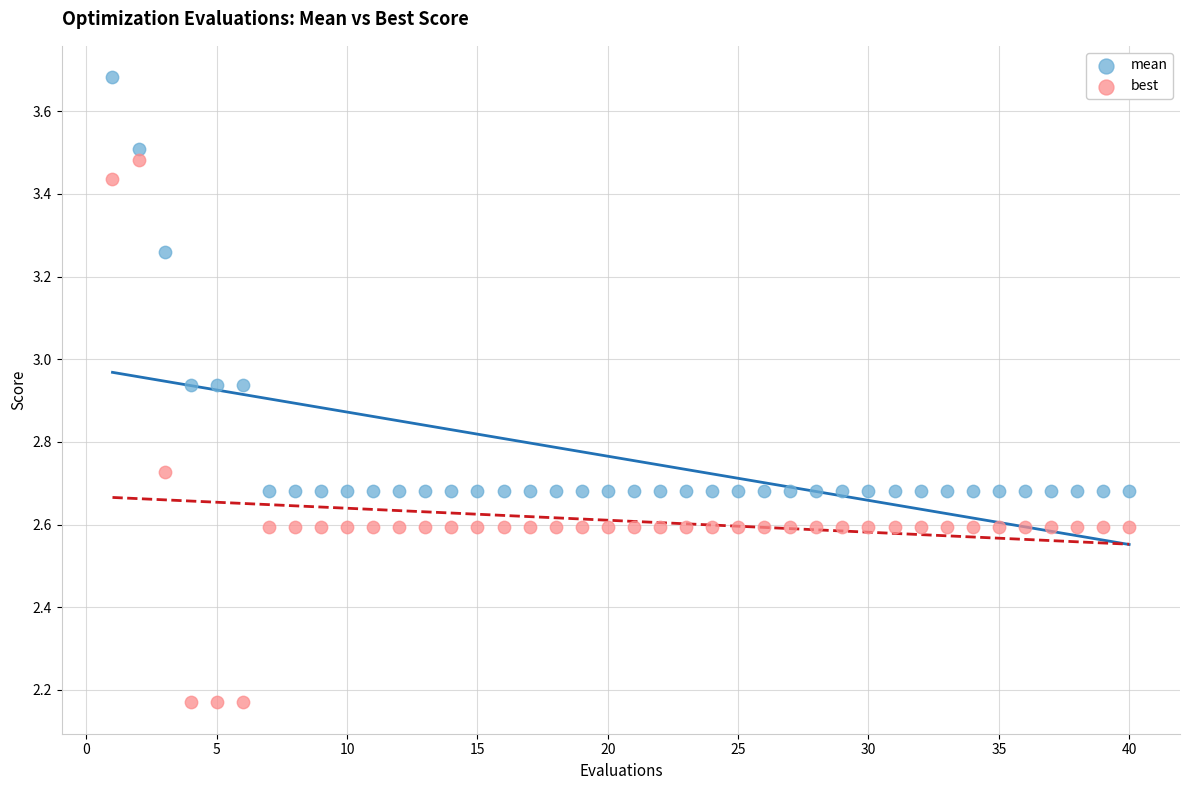

Across all data points, what is the range of X values (max minus min)?

39.0